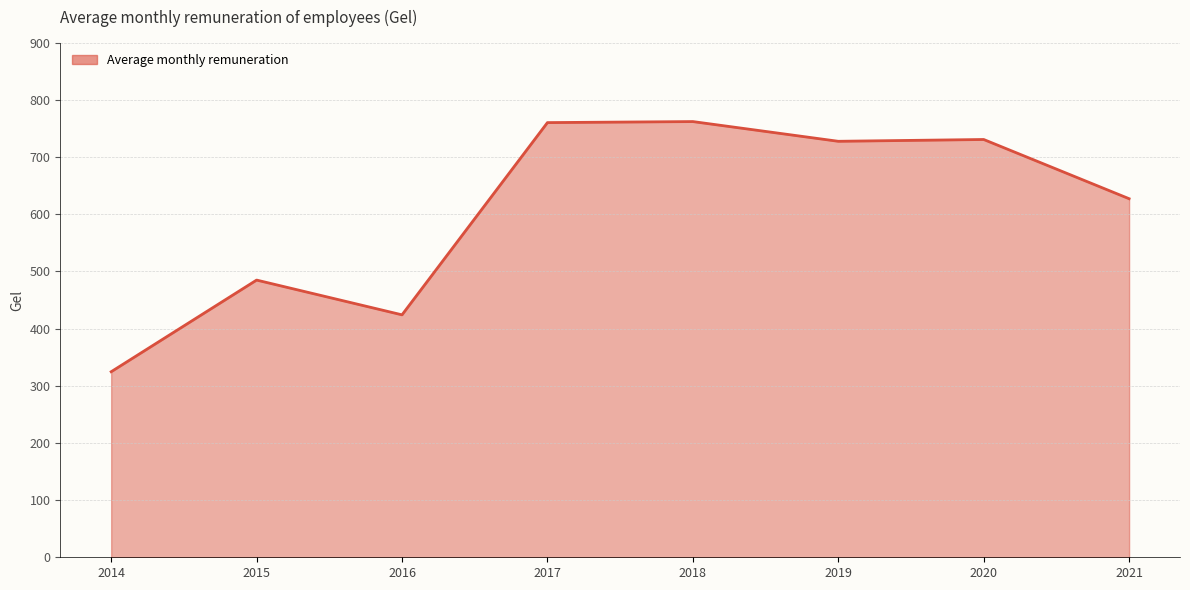

What is the change in value from 2014 to 2020?

+406.2